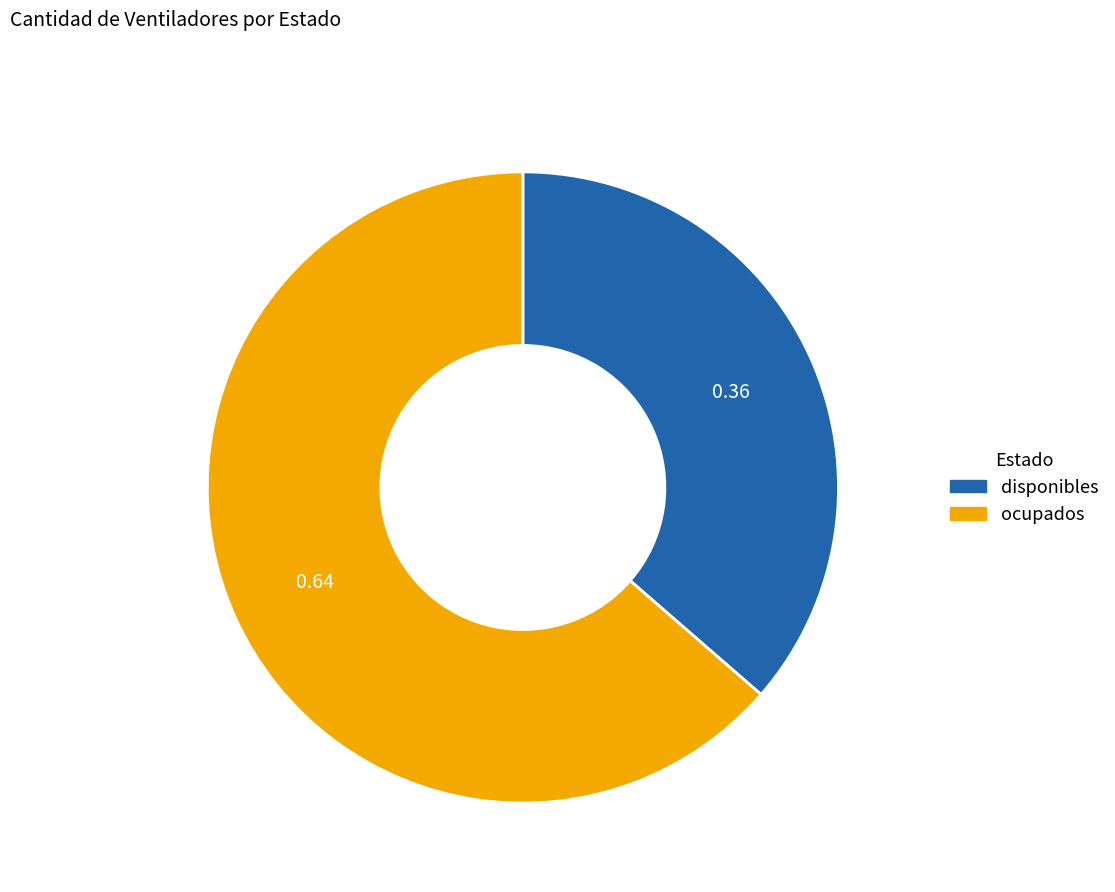

Combined, do ocupados and disponibles account for over 50%?

Yes